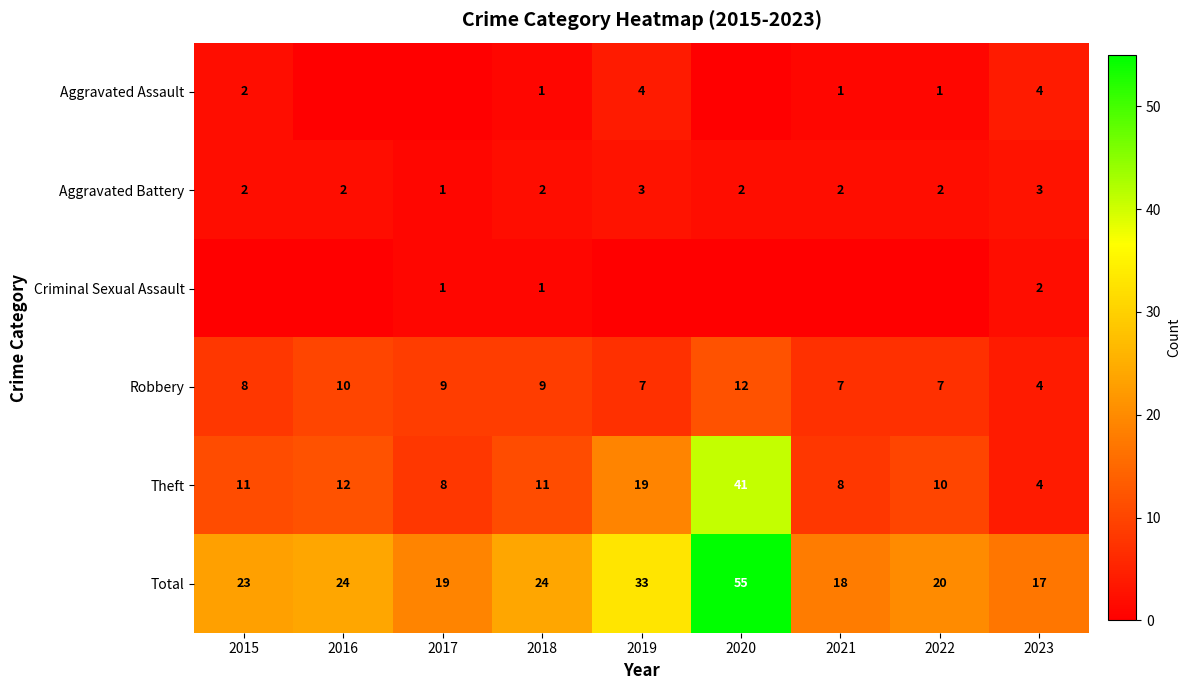

What is the average value of the Aggravated Battery series?

2